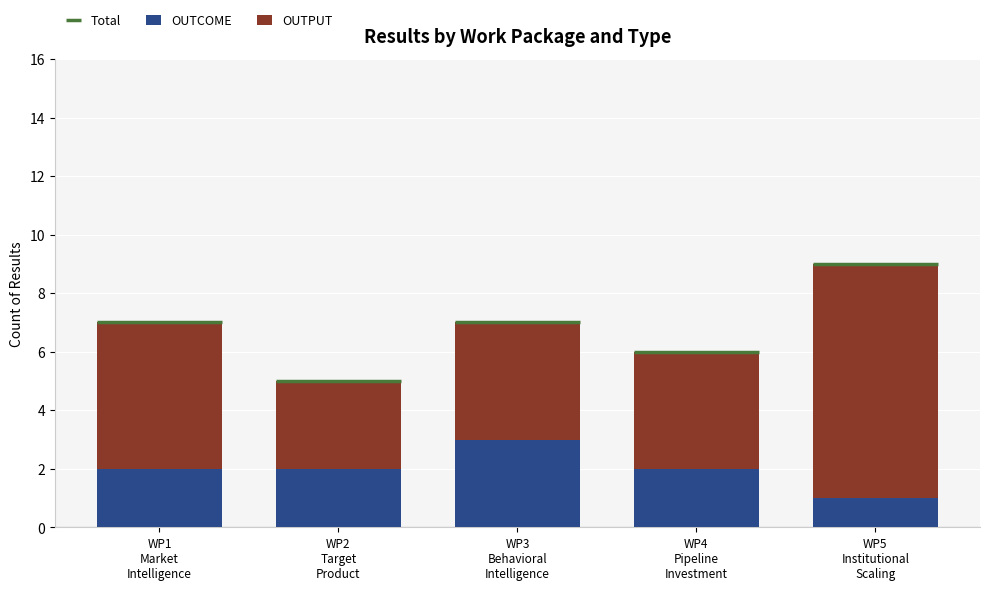

The OUTCOME series shows 5 at WP3
Behavioral
Intelligence. True or false?

False